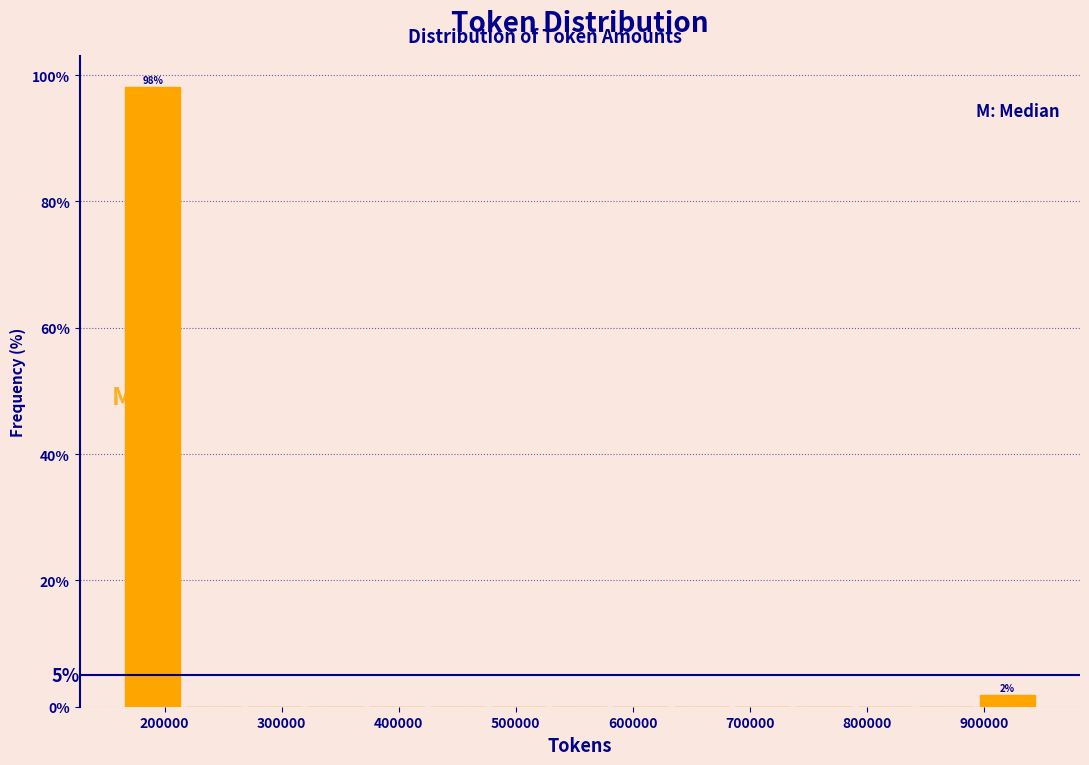

Which range on the x-axis has the tallest bar?

160000 to 220000